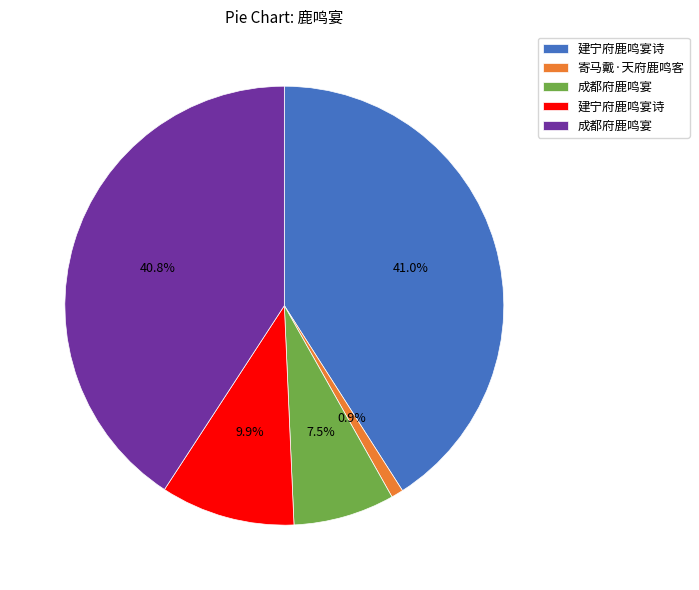

Does any single category account for the majority?

No